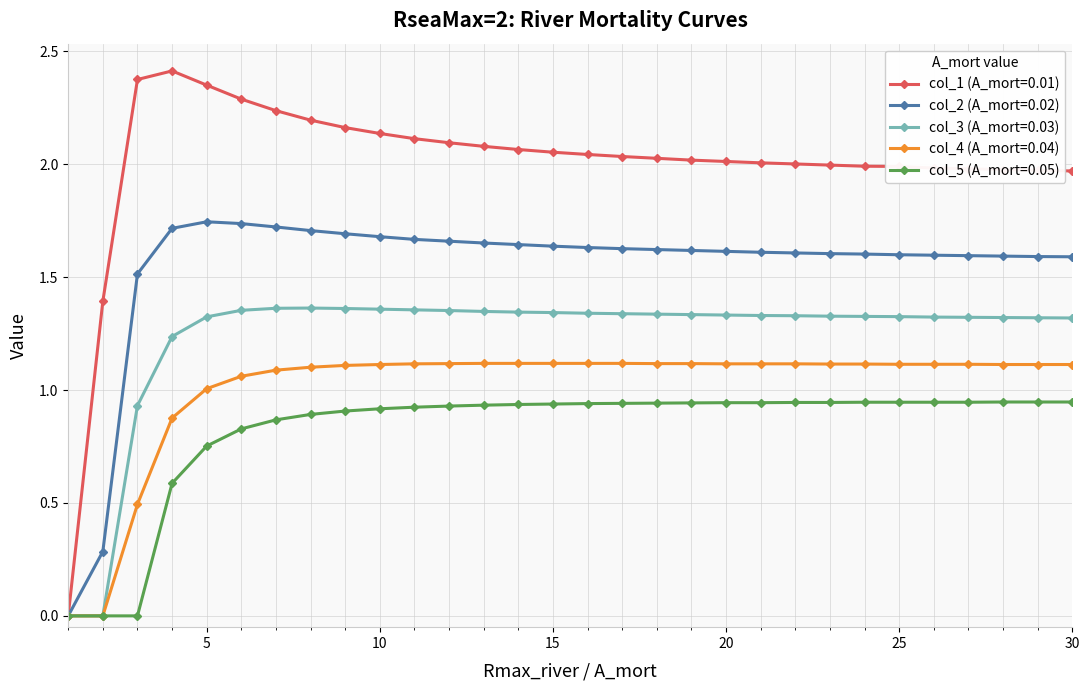

Rank the series by their average value, from highest to lowest.

col_1 (A_mort=0.01), col_2 (A_mort=0.02), col_3 (A_mort=0.03), col_4 (A_mort=0.04), col_5 (A_mort=0.05)